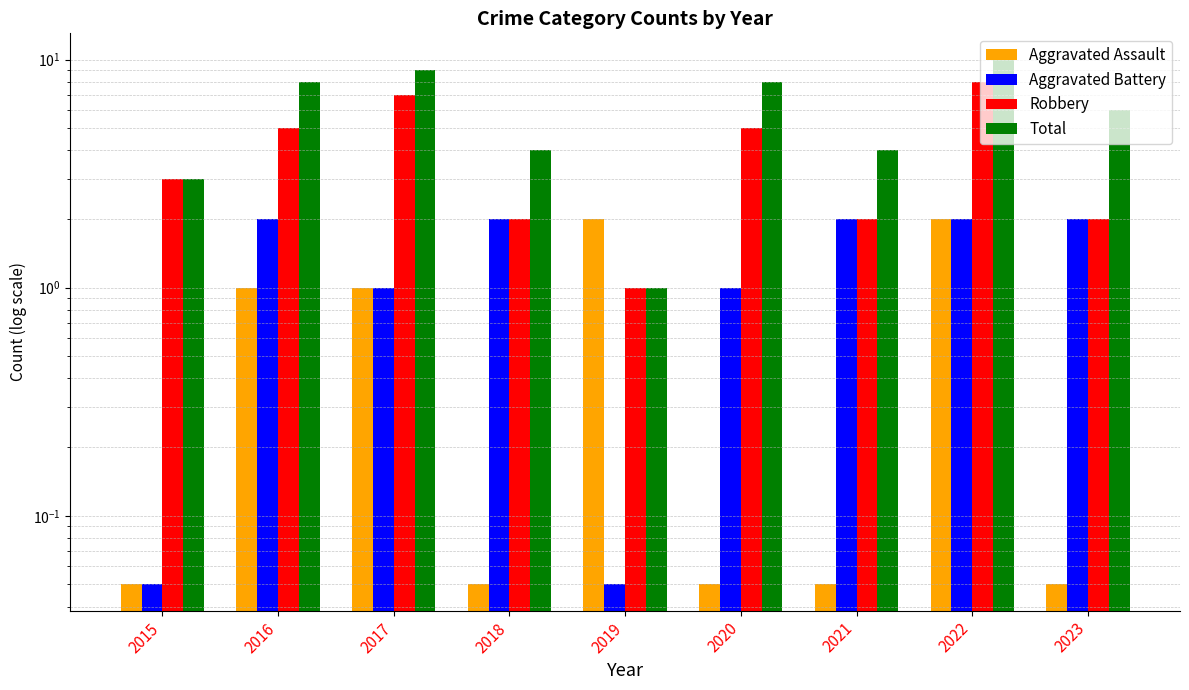

How many values in the Total series exceed 6?

4